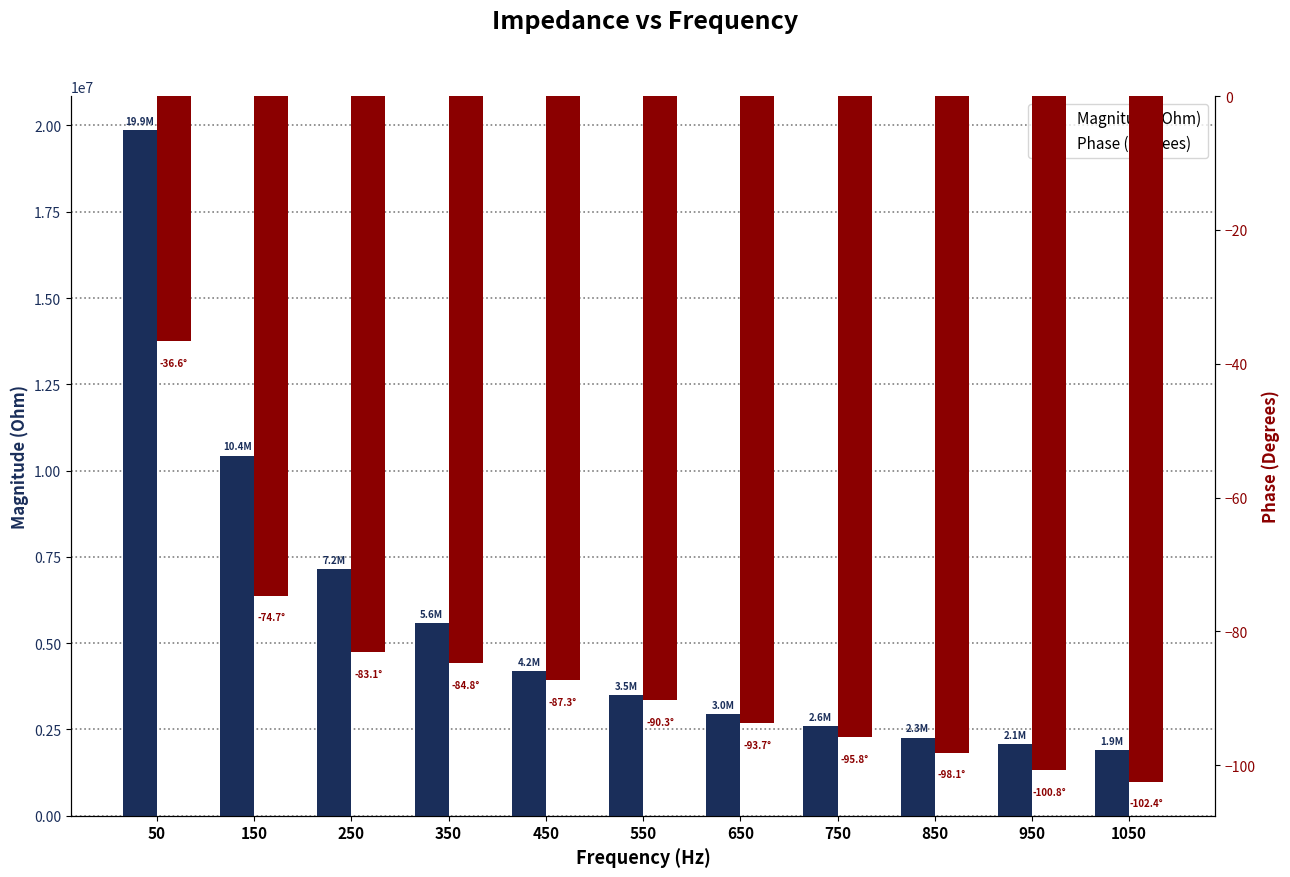

Between 650 and 250, which is larger?

250